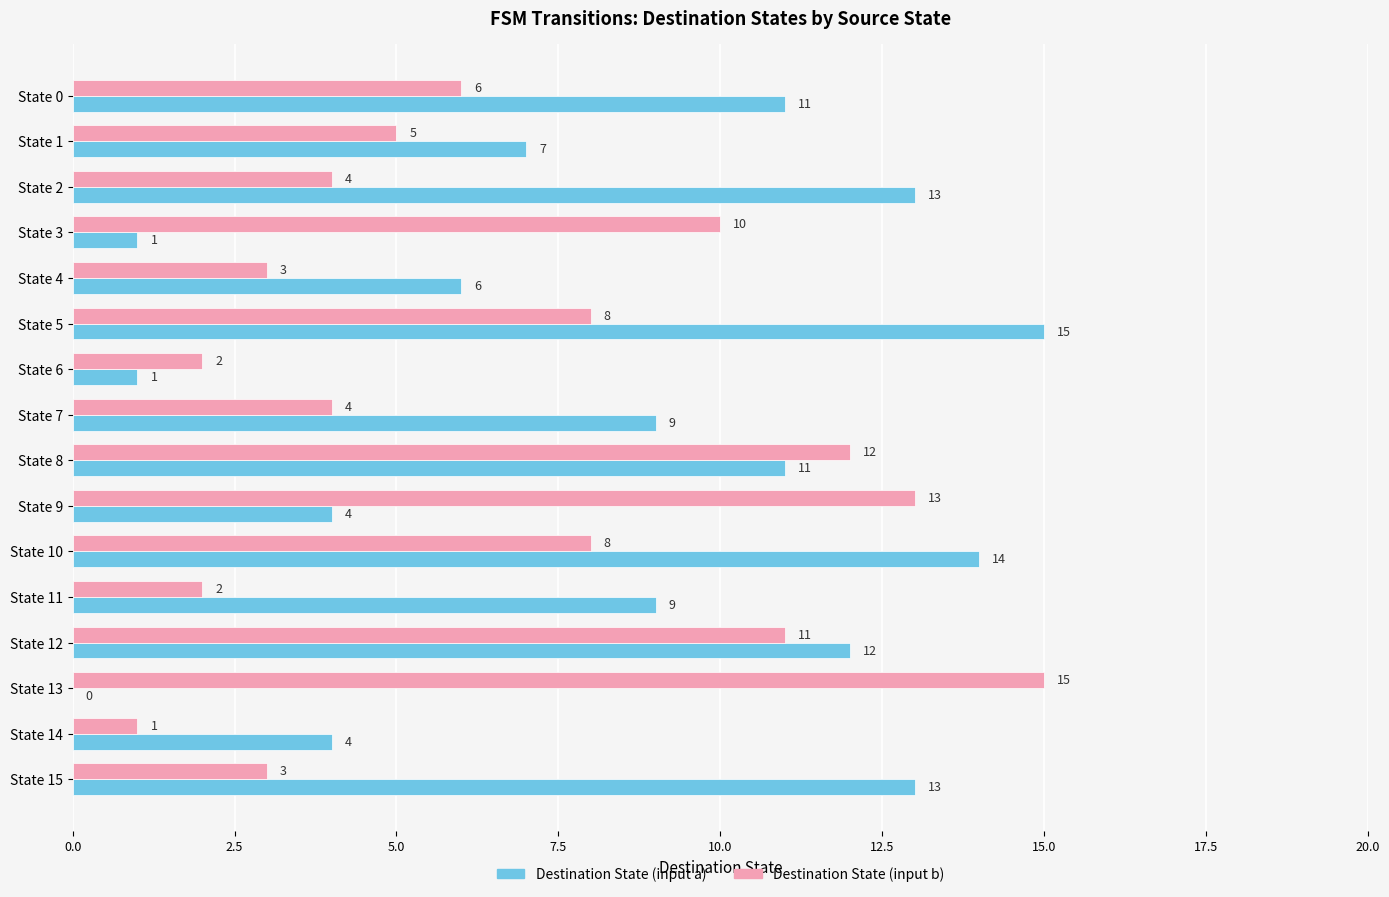

What is the sum of the Destination State (input a) values at State 13 and State 9?

4